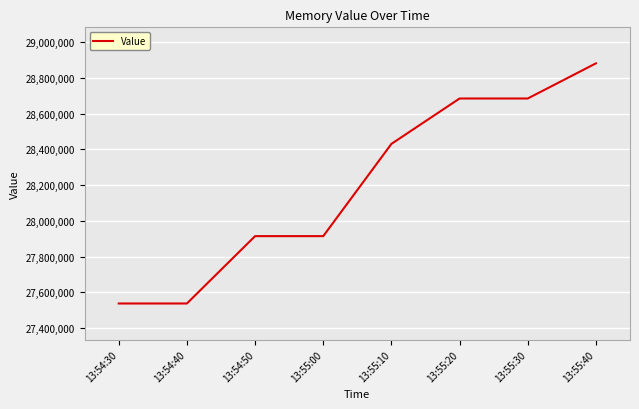

Where is the data nearest to the value 28209152?

13:55:10